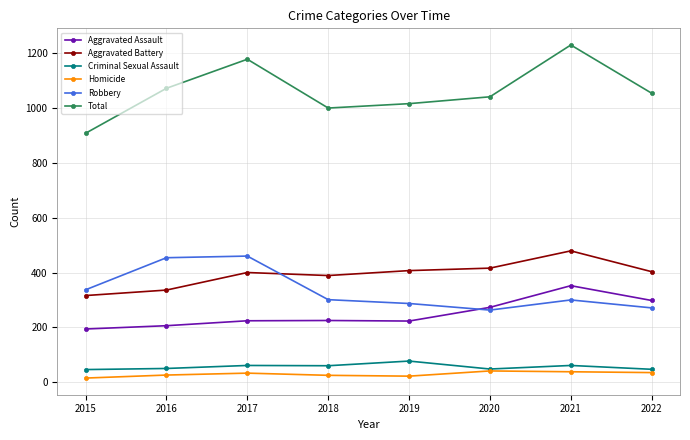

What is the value of the Aggravated Assault point at the 1st from the left?

194